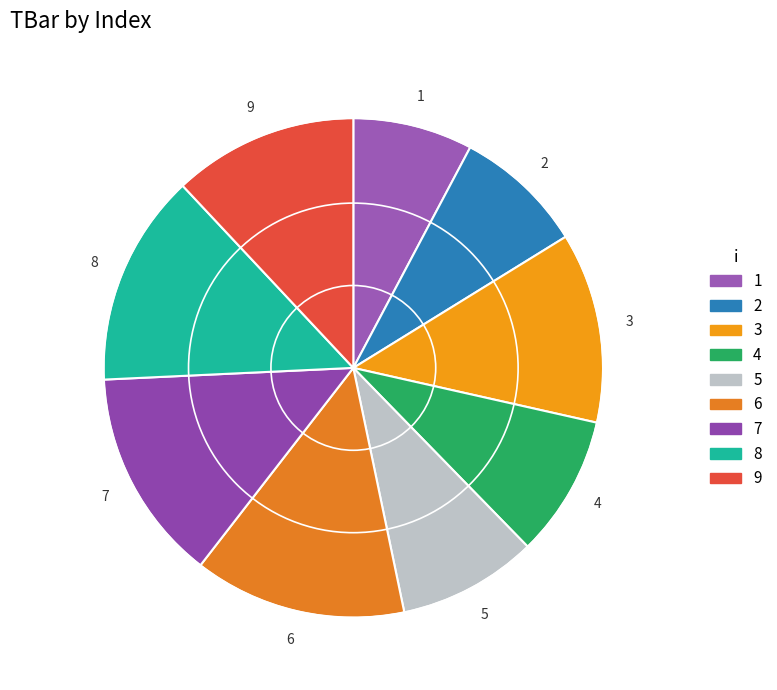

Is the sum of 8 and 7 greater than half?

No